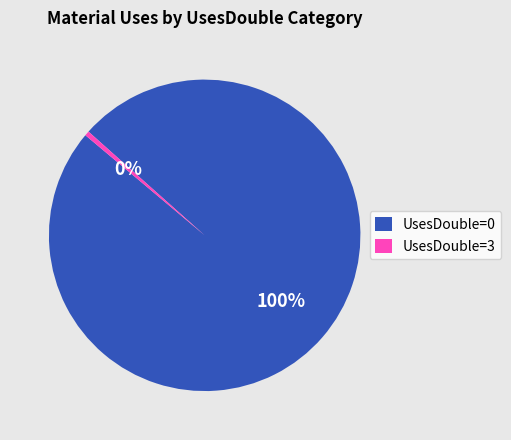

What is the smallest slice in the pie chart?

UsesDouble=3